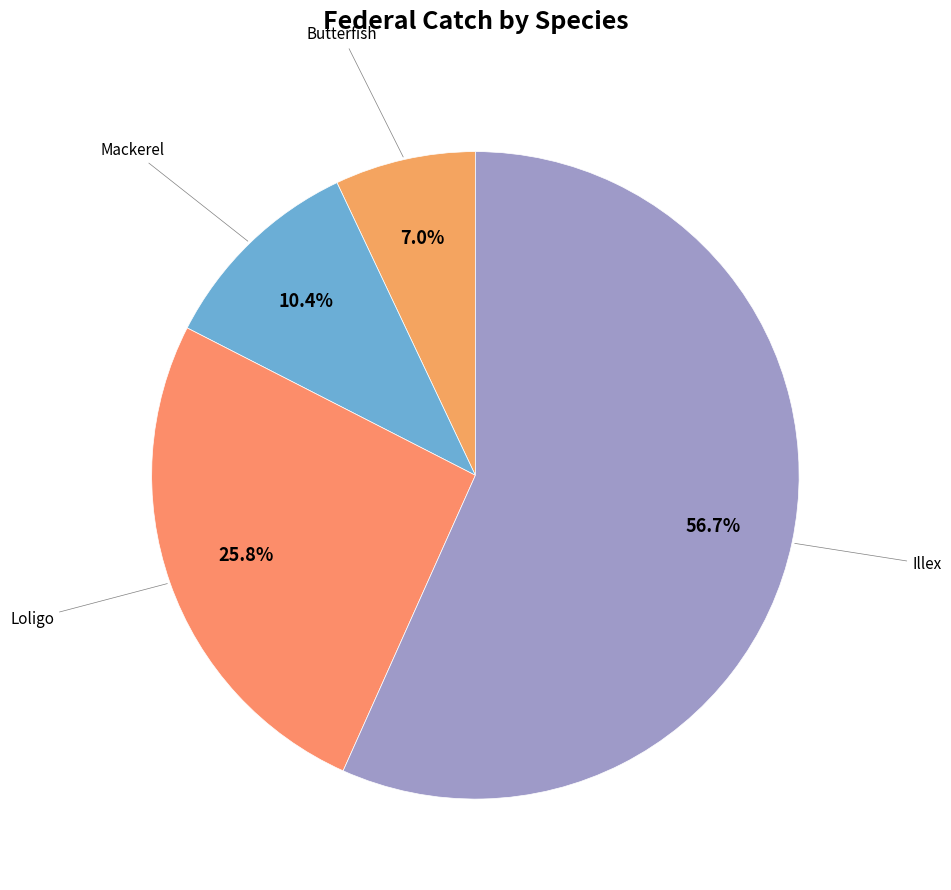

Which slice is the largest?

Illex